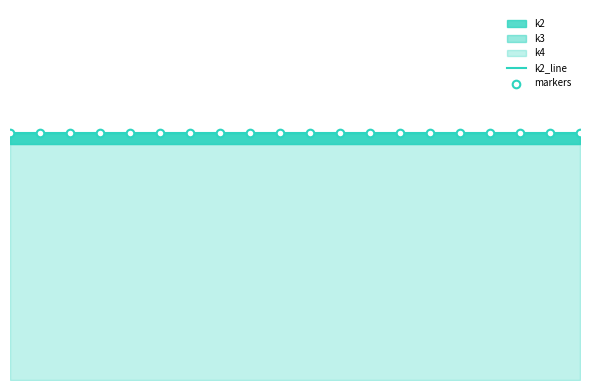

Which series contains the lowest Y value?

k4